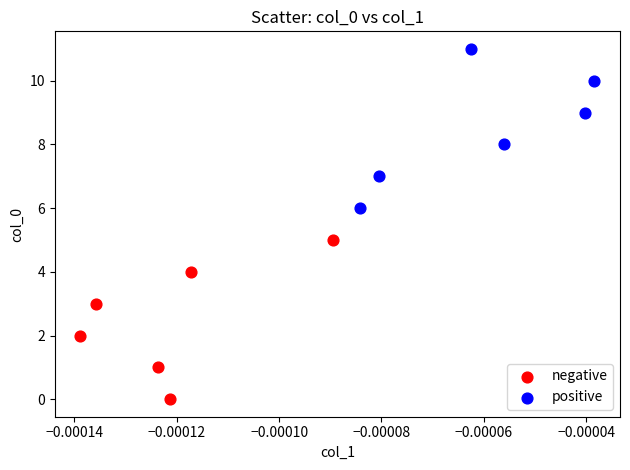

Which series contains the lowest Y value?

negative